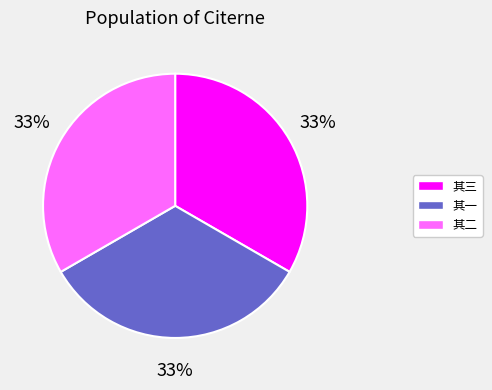

What percentage is the 其二 slice, to the nearest percent?

33%